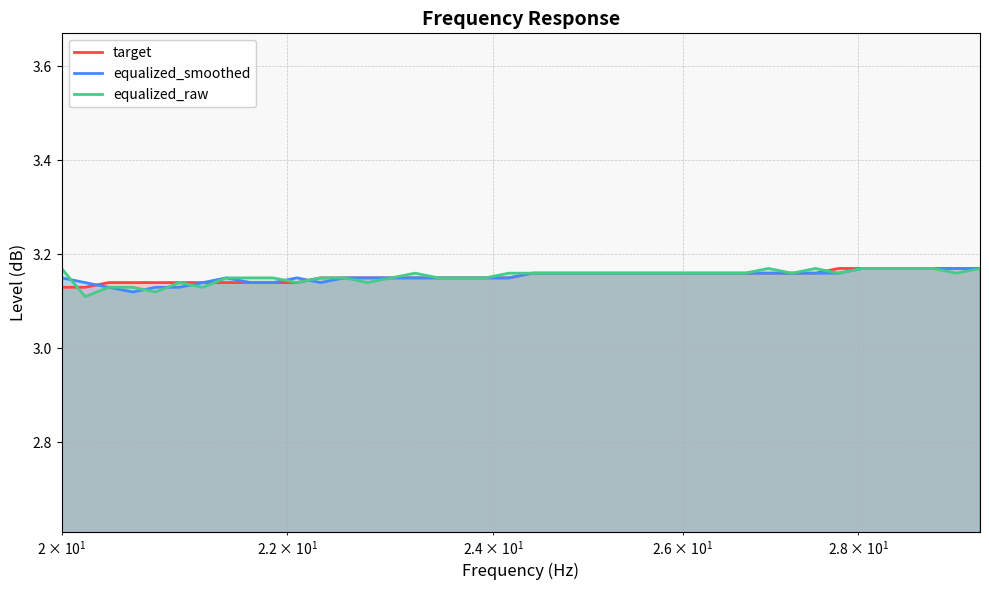

List the series in order of their overall mean, lowest first.

equalized_smoothed, target, equalized_raw